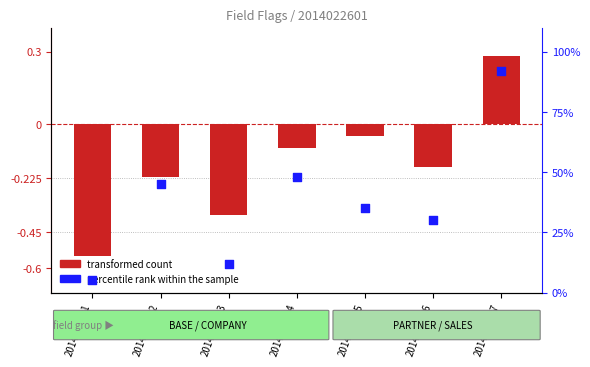

Which series has the largest Y range (max minus min)?

percentile rank within the sample